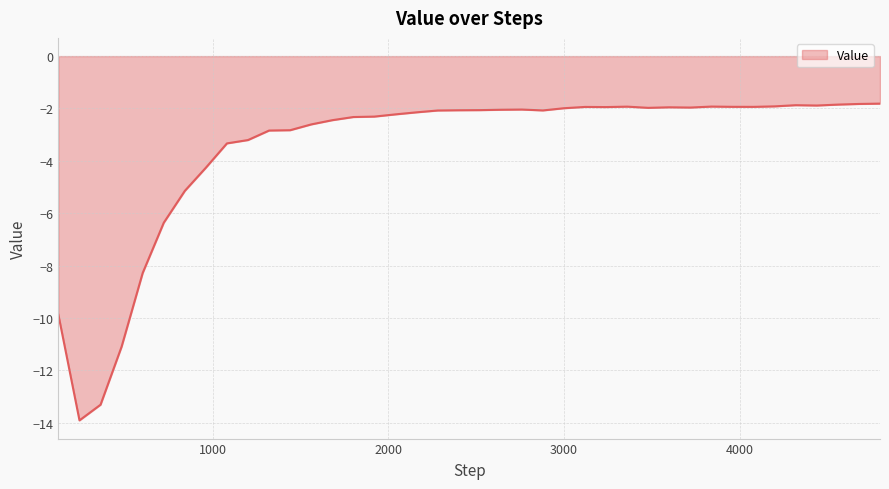

Does the chart have visible grid lines?

Yes